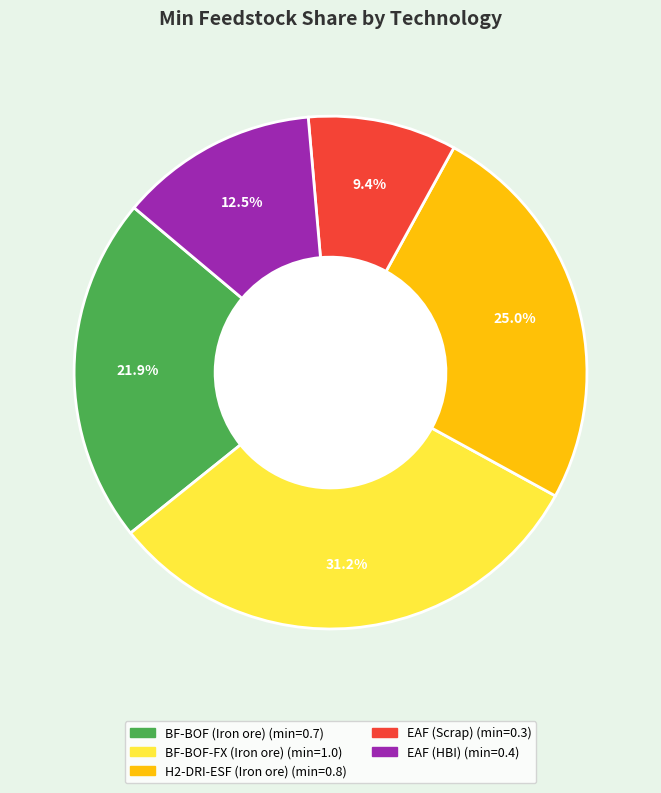

Is there a majority slice in this chart?

No